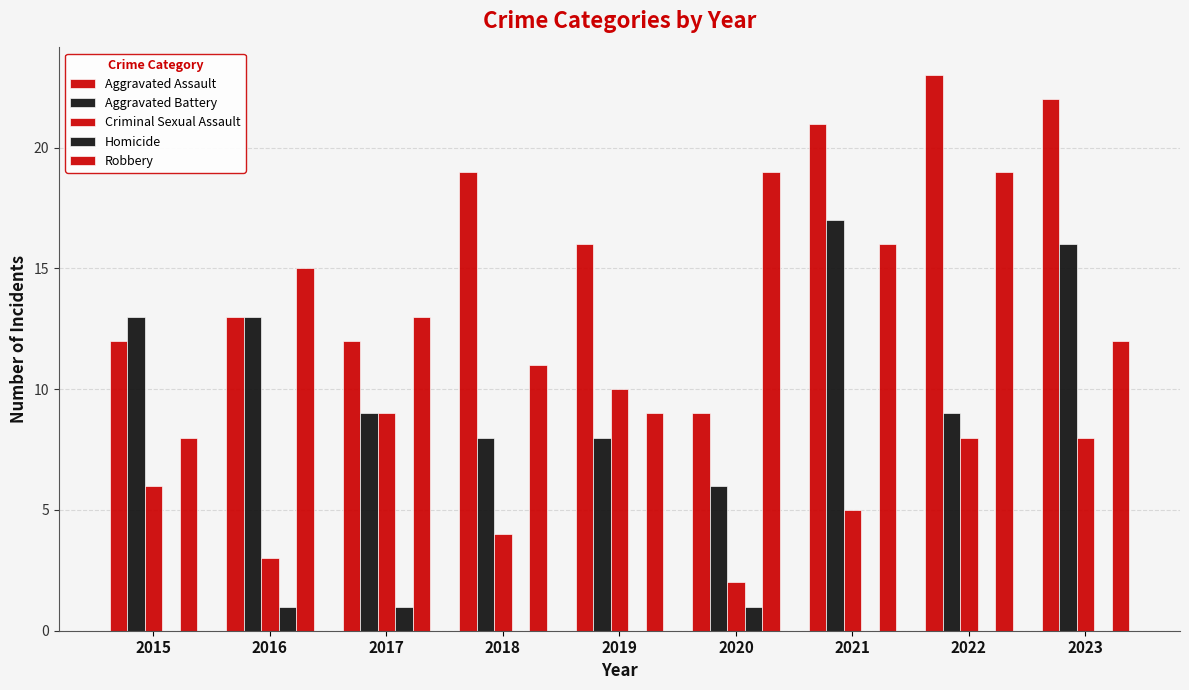

Does the chart contain stacked bars?

No